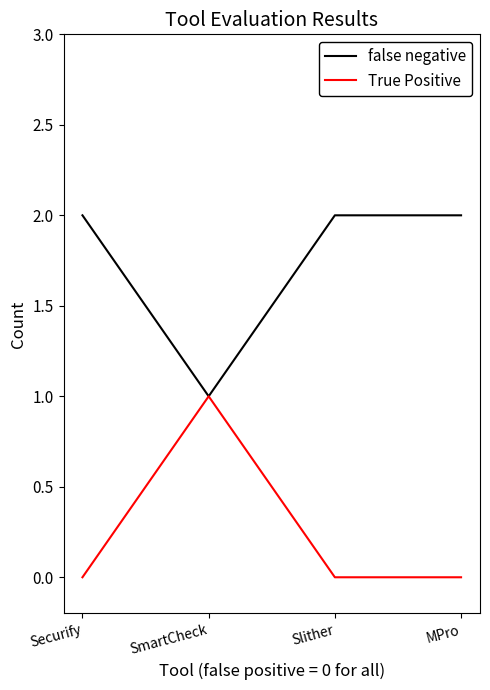

The value of True Positive at SmartCheck is 0. True or false?

False